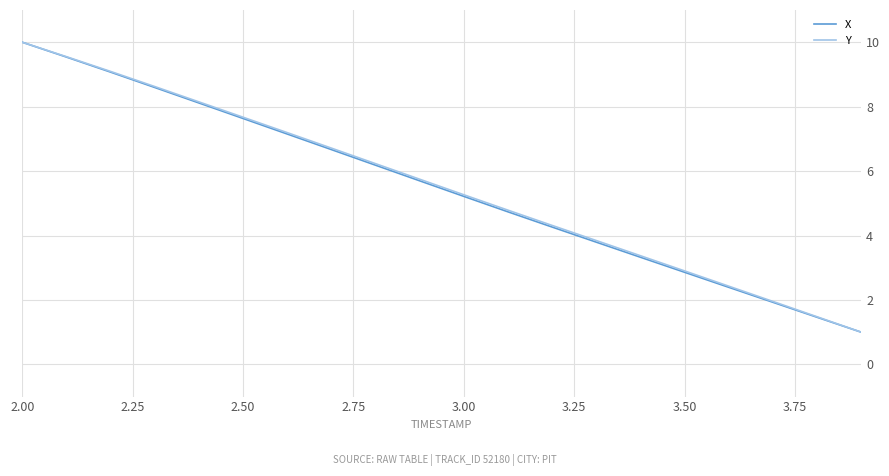

True or false: X has more than 1 points higher than both neighbors.

False